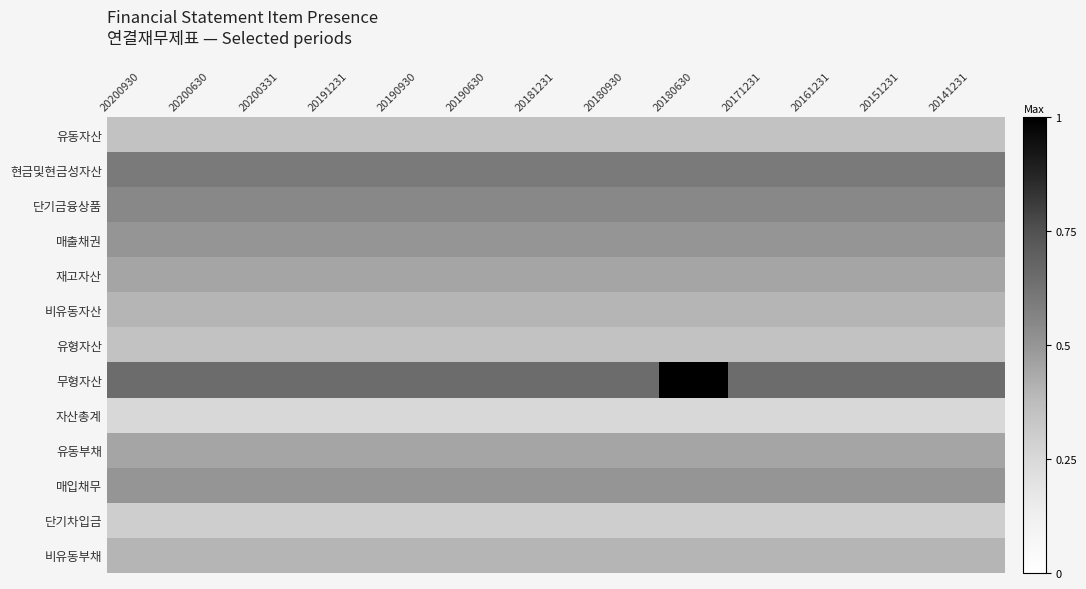

Reading left to right, extract all data points from this chart.

유동자산: 20200930=0.3	20200630=0.3	20200331=0.3	20191231=0.3	20190930=0.3	20190630=0.3	20181231=0.3	20180930=0.3	20180630=0.3	20171231=0.3	20161231=0.3	20151231=0.3	20141231=0.3
현금및현금성자산: 20200930=0.6	20200630=0.6	20200331=0.6	20191231=0.6	20190930=0.6	20190630=0.6	20181231=0.6	20180930=0.6	20180630=0.6	20171231=0.6	20161231=0.6	20151231=0.6	20141231=0.6
단기금융상품: 20200930=0.6	20200630=0.6	20200331=0.6	20191231=0.6	20190930=0.6	20190630=0.6	20181231=0.6	20180930=0.6	20180630=0.6	20171231=0.6	20161231=0.6	20151231=0.6	20141231=0.6
매출채권: 20200930=0.5	20200630=0.5	20200331=0.5	20191231=0.5	20190930=0.5	20190630=0.5	20181231=0.5	20180930=0.5	20180630=0.5	20171231=0.5	20161231=0.5	20151231=0.5	20141231=0.5
재고자산: 20200930=0.5	20200630=0.5	20200331=0.5	20191231=0.5	20190930=0.5	20190630=0.5	20181231=0.5	20180930=0.5	20180630=0.5	20171231=0.5	20161231=0.5	20151231=0.5	20141231=0.5
비유동자산: 20200930=0.4	20200630=0.4	20200331=0.4	20191231=0.4	20190930=0.4	20190630=0.4	20181231=0.4	20180930=0.4	20180630=0.4	20171231=0.4	20161231=0.4	20151231=0.4	20141231=0.4
유형자산: 20200930=0.3	20200630=0.3	20200331=0.3	20191231=0.3	20190930=0.3	20190630=0.3	20181231=0.3	20180930=0.3	20180630=0.3	20171231=0.3	20161231=0.3	20151231=0.3	20141231=0.3
무형자산: 20200930=0.7	20200630=0.7	20200331=0.7	20191231=0.7	20190930=0.7	20190630=0.7	20181231=0.7	20180930=0.7	20180630=1.0	20171231=0.7	20161231=0.7	20151231=0.7	20141231=0.7
자산총계: 20200930=0.2	20200630=0.2	20200331=0.2	20191231=0.2	20190930=0.2	20190630=0.2	20181231=0.2	20180930=0.2	20180630=0.2	20171231=0.2	20161231=0.2	20151231=0.2	20141231=0.2
유동부채: 20200930=0.5	20200630=0.5	20200331=0.5	20191231=0.5	20190930=0.5	20190630=0.5	20181231=0.5	20180930=0.5	20180630=0.5	20171231=0.5	20161231=0.5	20151231=0.5	20141231=0.5
매입채무: 20200930=0.5	20200630=0.5	20200331=0.5	20191231=0.5	20190930=0.5	20190630=0.5	20181231=0.5	20180930=0.5	20180630=0.5	20171231=0.5	20161231=0.5	20151231=0.5	20141231=0.5
단기차입금: 20200930=0.3	20200630=0.3	20200331=0.3	20191231=0.3	20190930=0.3	20190630=0.3	20181231=0.3	20180930=0.3	20180630=0.3	20171231=0.3	20161231=0.3	20151231=0.3	20141231=0.3
비유동부채: 20200930=0.4	20200630=0.4	20200331=0.4	20191231=0.4	20190930=0.4	20190630=0.4	20181231=0.4	20180930=0.4	20180630=0.4	20171231=0.4	20161231=0.4	20151231=0.4	20141231=0.4